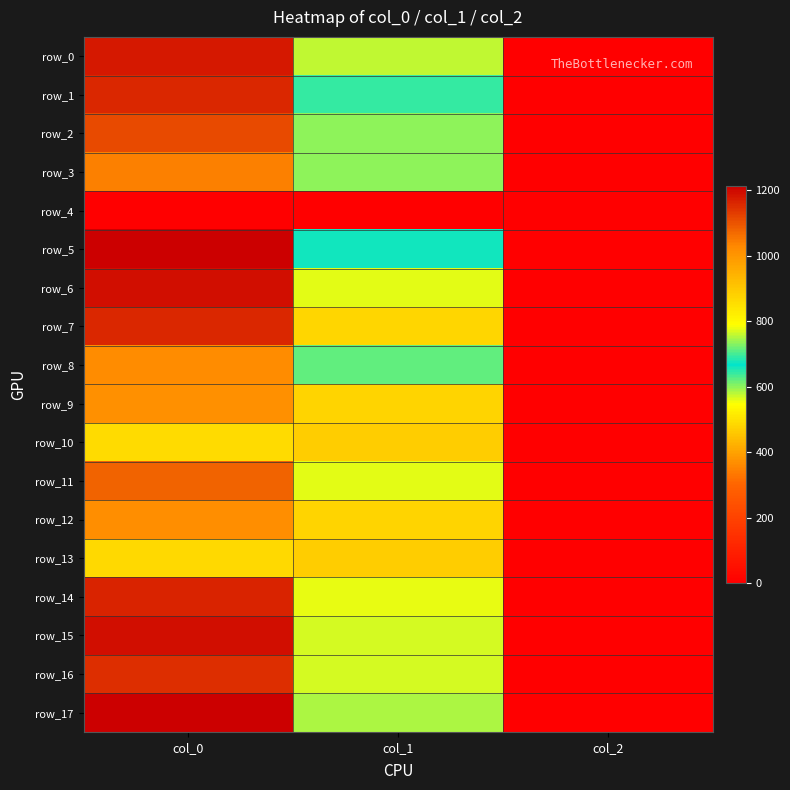

Which series has the largest total across all categories?

row_7